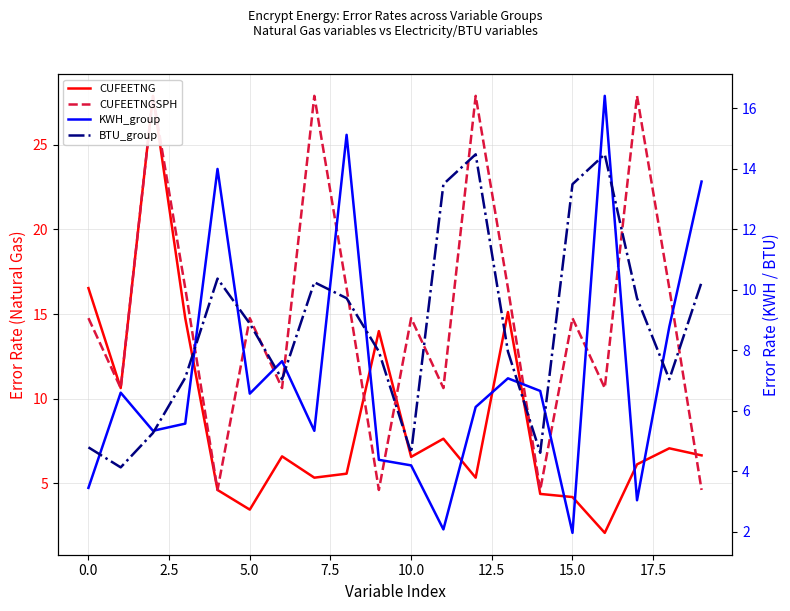

What is the sum of the CUFEETNG values at 11 and 15?

11.8